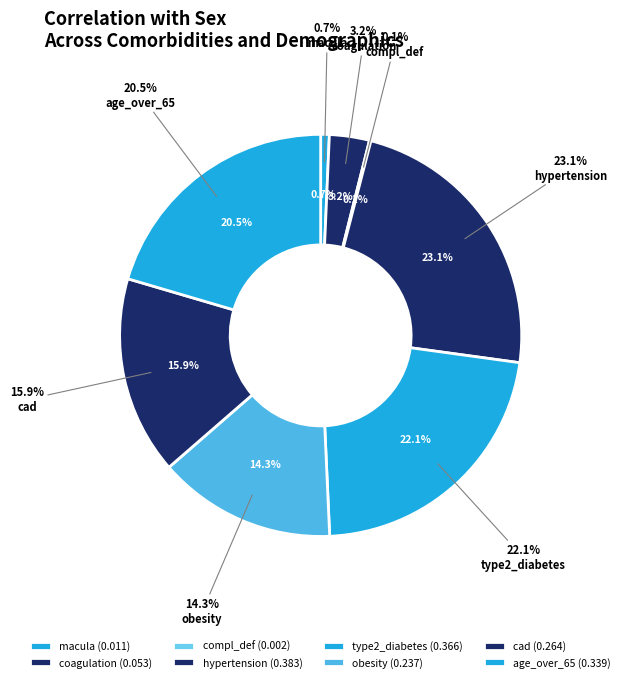

To the nearest percent, what is the average slice percentage?

12%